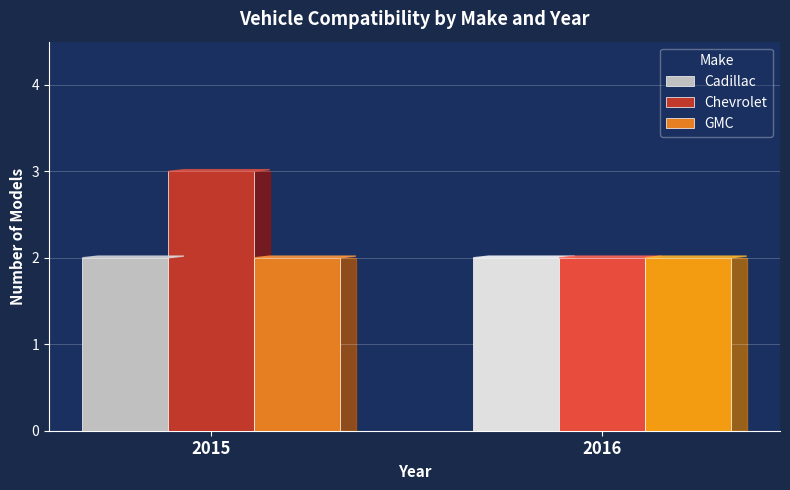

How many bars are there in each group?

3